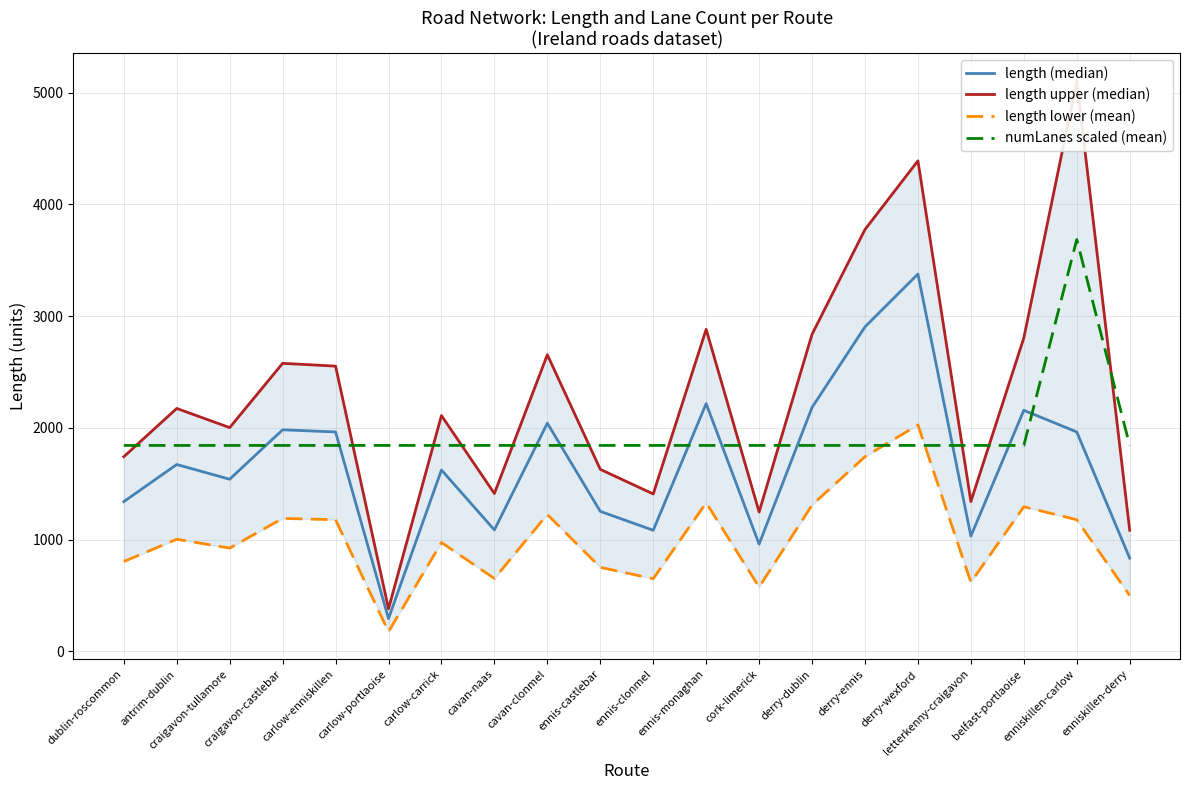

Which series has the largest range (max minus min)?

length upper (median)